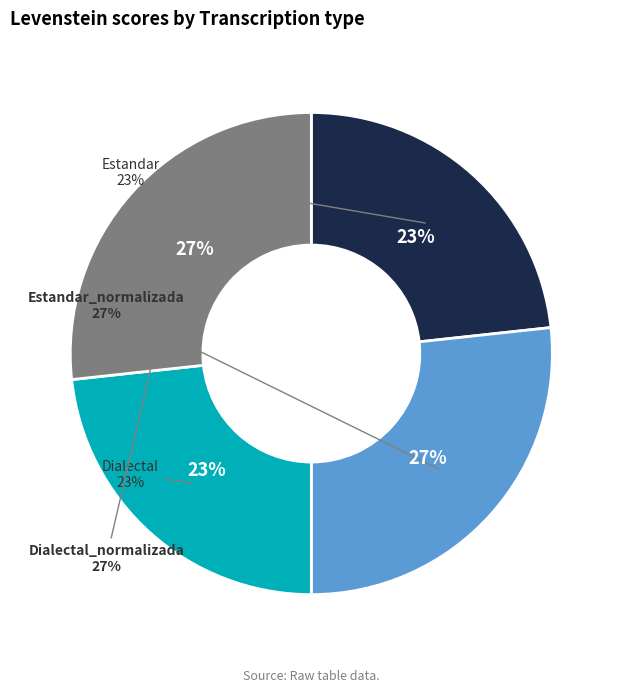

Rank the categories by value from highest to lowest.

Estandar_normalizada, Dialectal_normalizada, Estandar, Dialectal